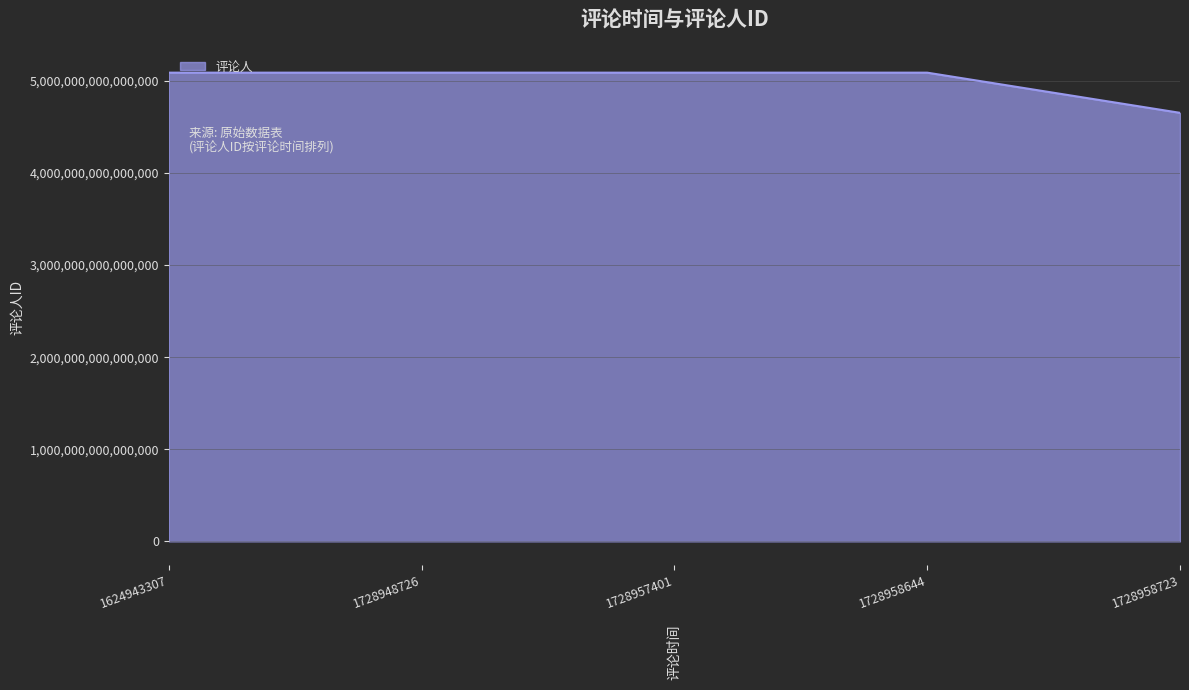

Is it true that the value at 1624943307 is 5089642206724645?

True